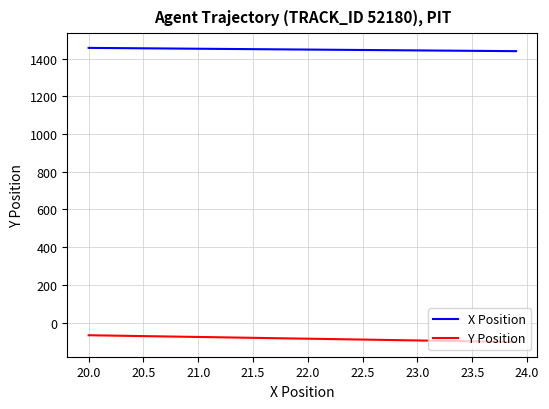

What is the average value of the X Position series?

1448.3